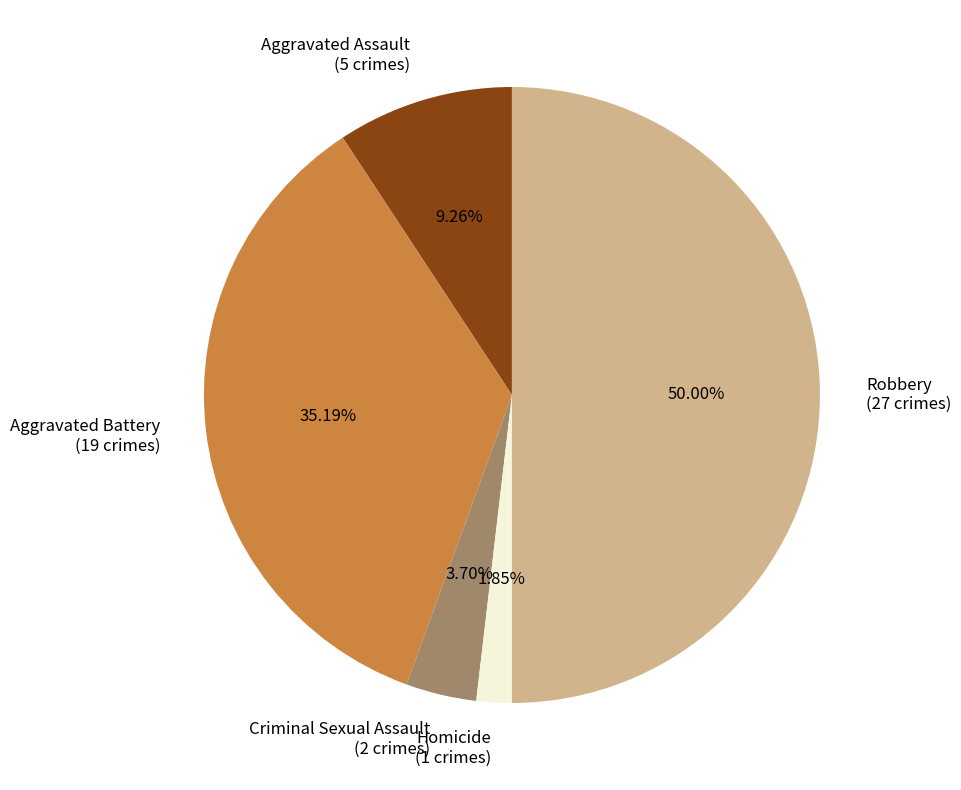

Does Aggravated Assault represent more than half of the total?

No